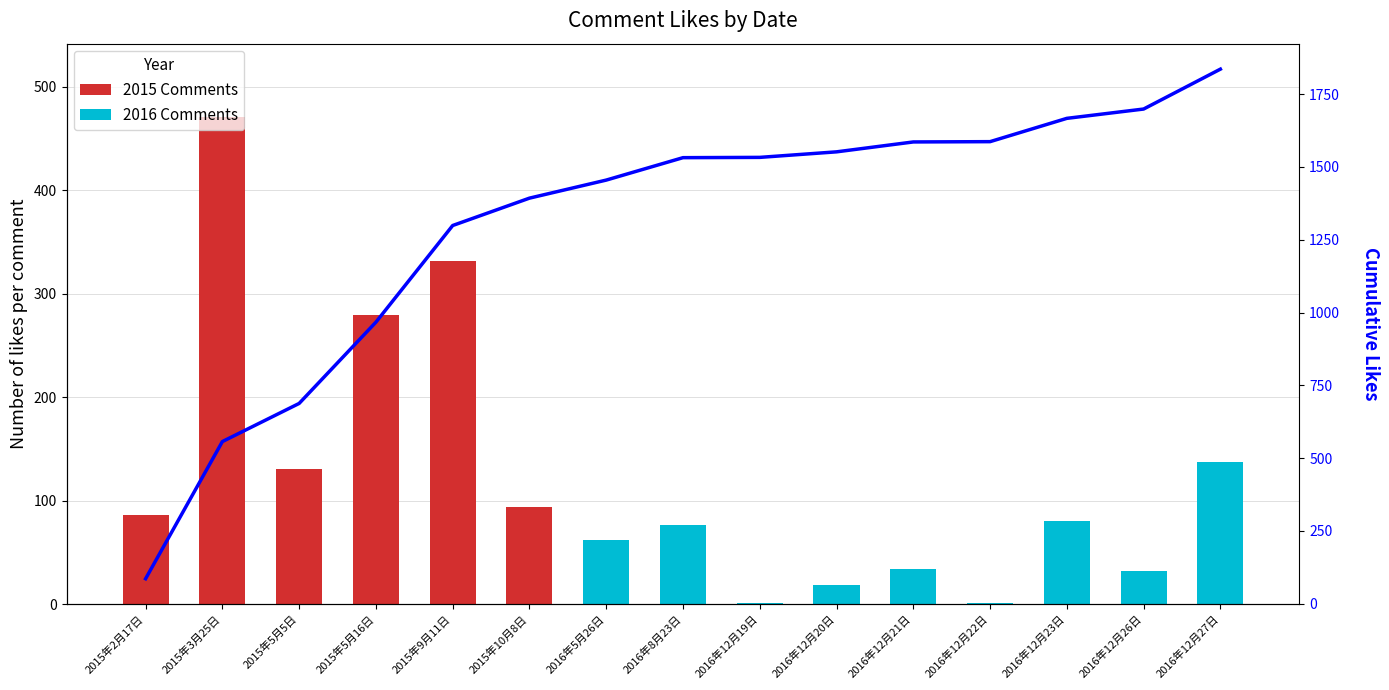

What is the minimum value for Cumulative Likes?

86